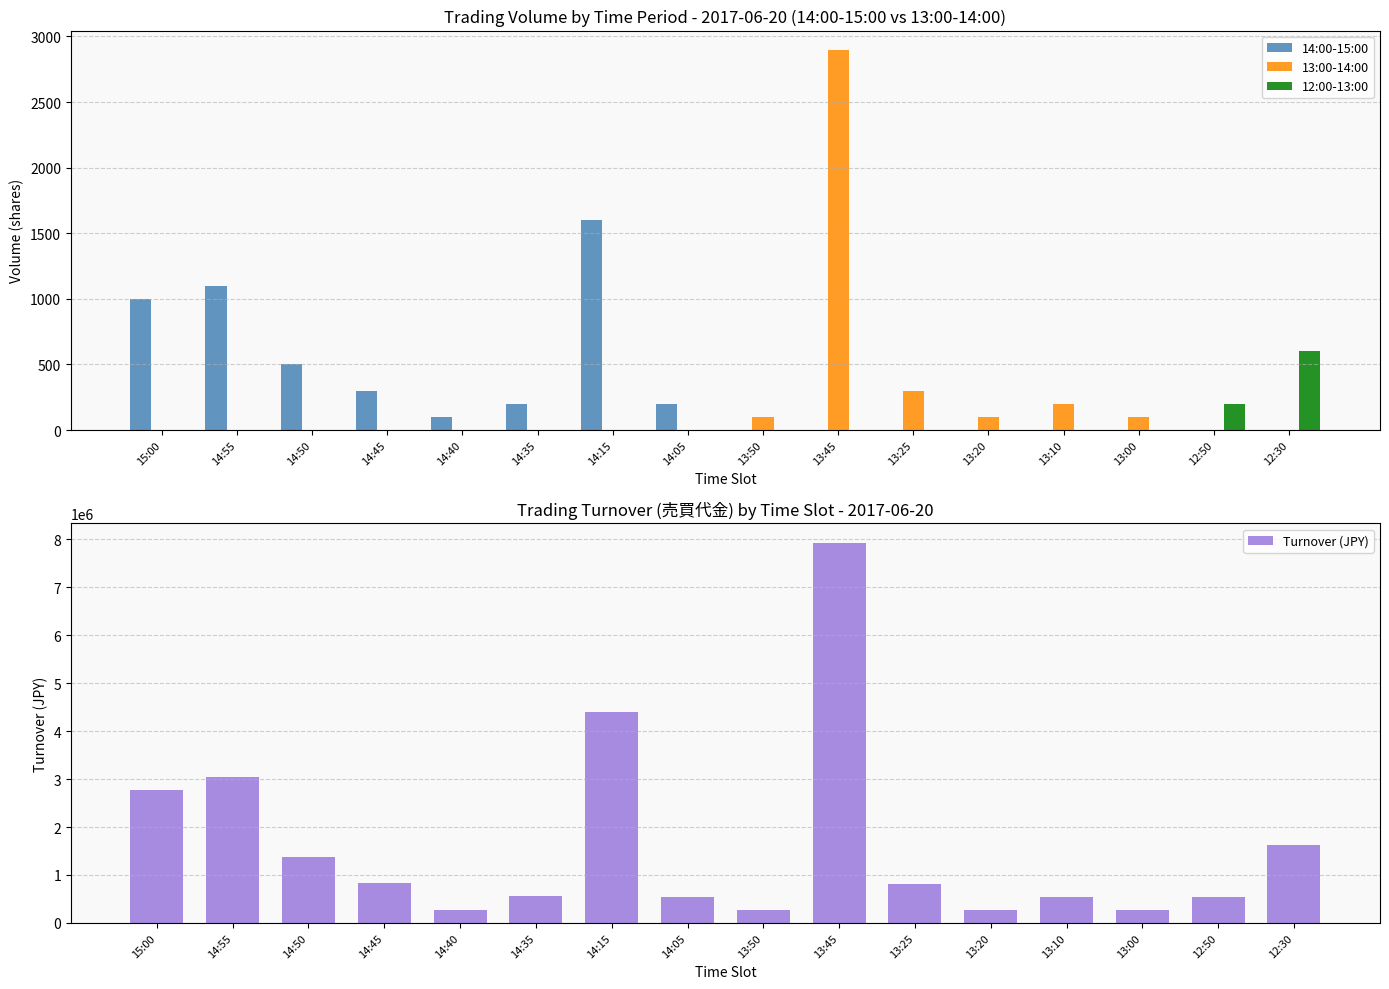

What is the value of the 12:00-13:00 bar at the 15th from the left?

200